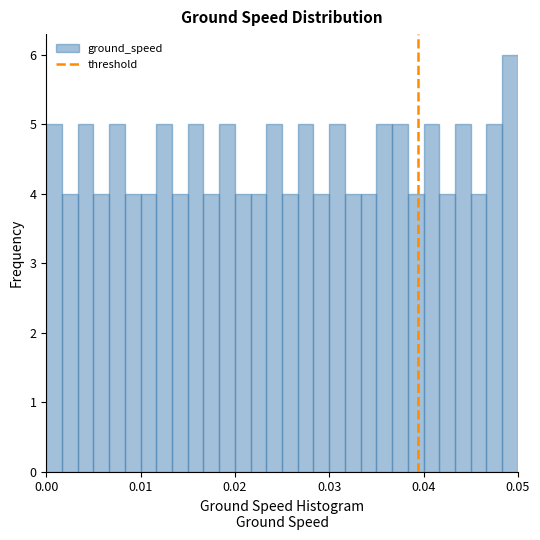

Read against the x-axis, roughly where is the centre of the tallest bar?

0.049